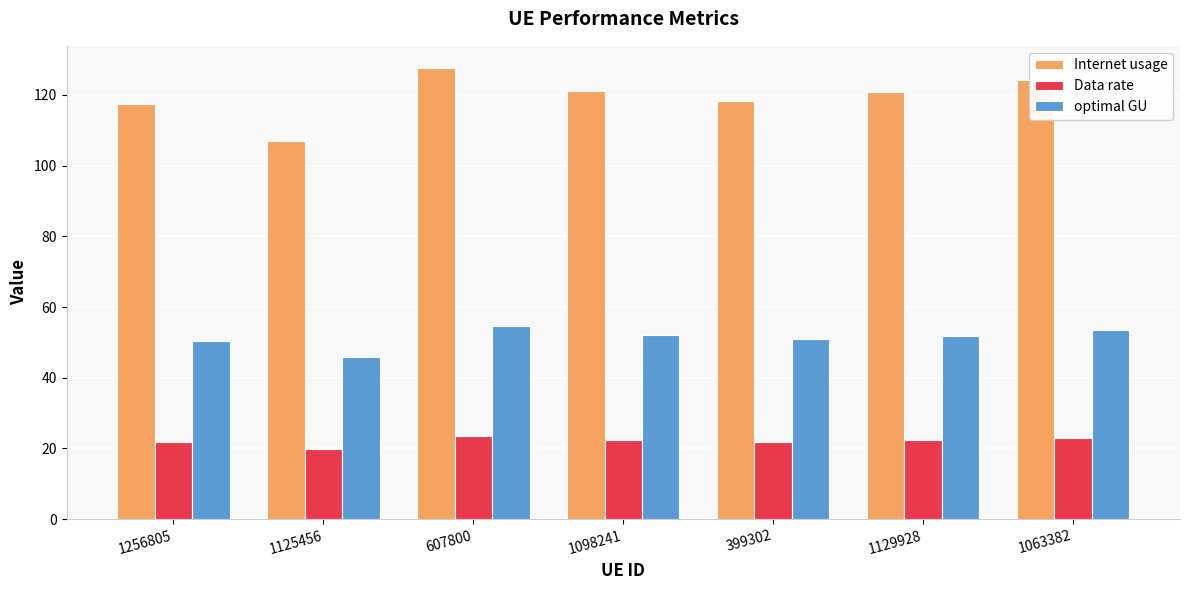

What is the difference between the maximum and minimum values in the Internet usage series?

20.5